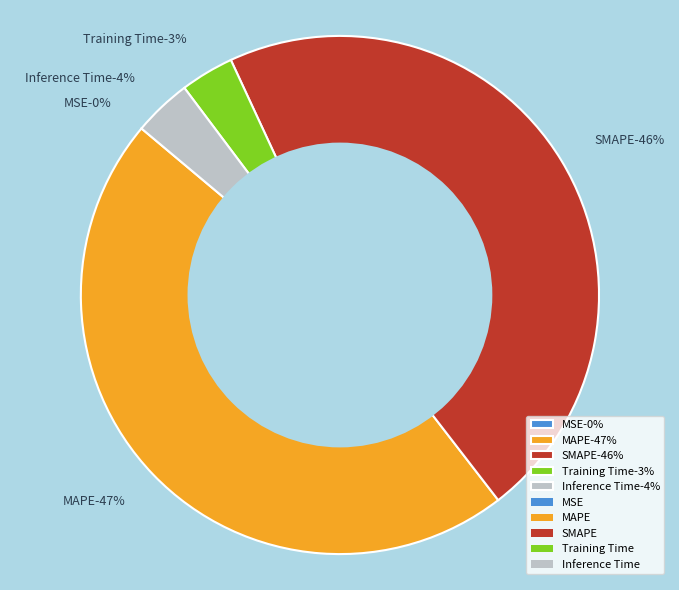

What is the total percentage of MAPE and Inference Time?

50.2%